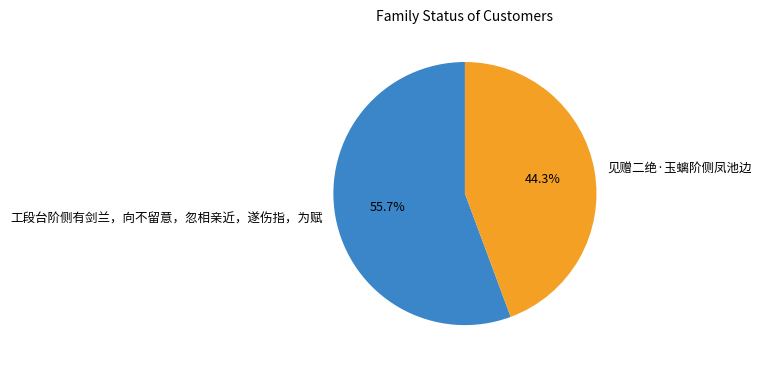

What percentage do 见赠二绝·玉螭阶侧凤池边 and 工段台阶侧有剑兰，向不留意，忽相亲近，遂伤指，为赋 together represent?

100.0%